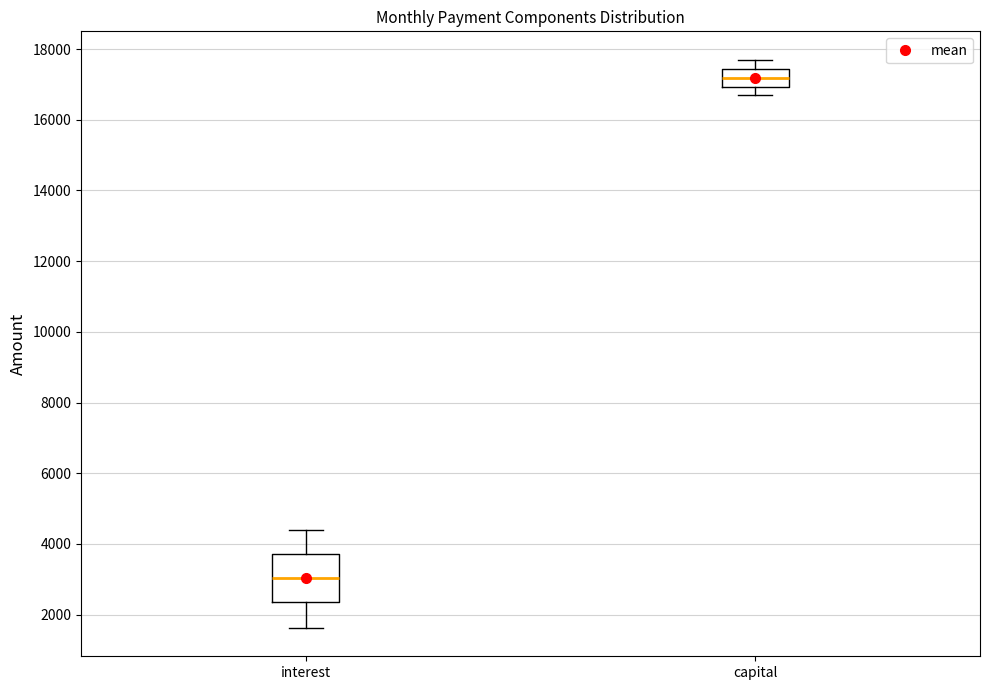

Where is the upper edge of the box for capital on the y-axis? The values are not printed on the chart, so give them approximately, as read against the axis.

17400